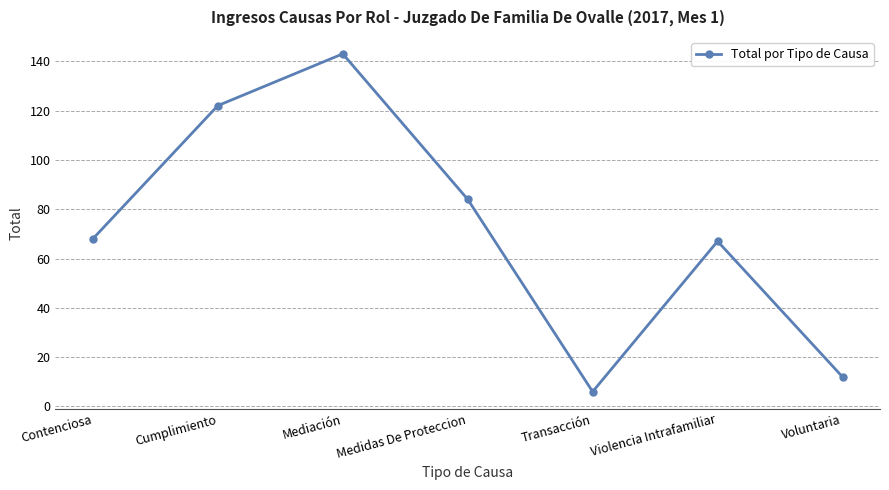

What is the label of the 2nd point from the left?

Cumplimiento